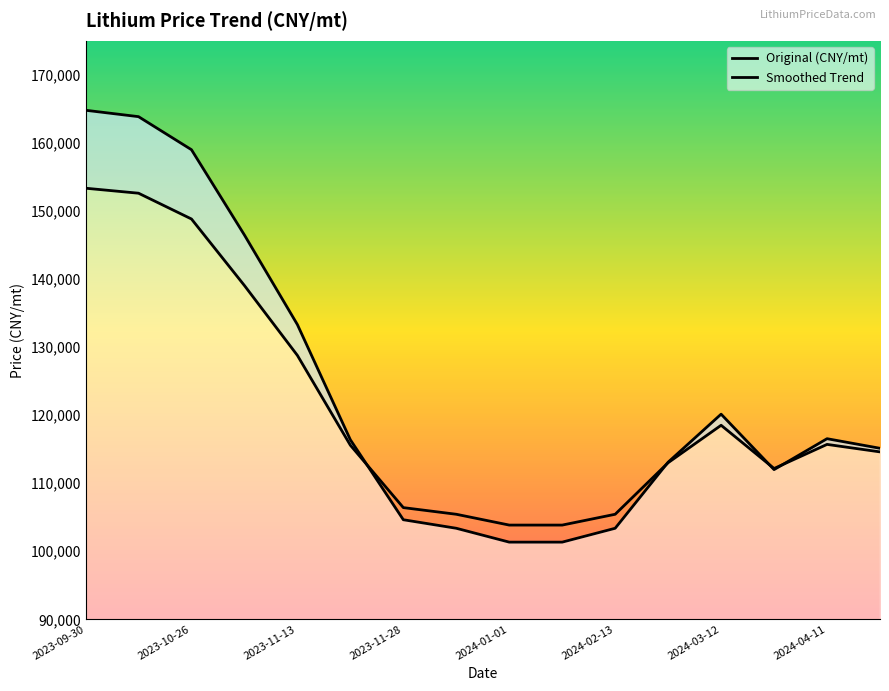

What are all the series names shown in the legend?

Original (CNY/mt), Smoothed Trend